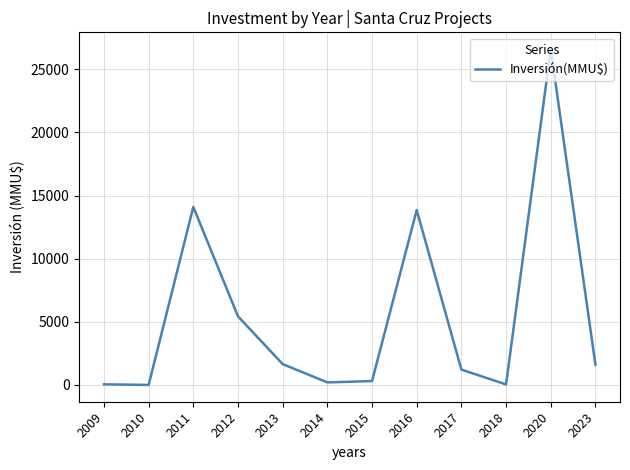

What is the maximum value shown in the chart?

26600